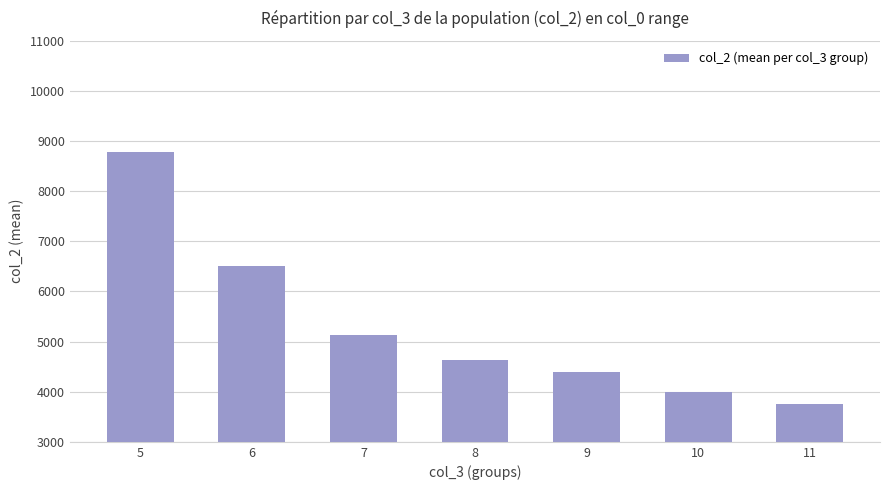

Rank the categories by value from highest to lowest.

5, 6, 7, 8, 9, 10, 11